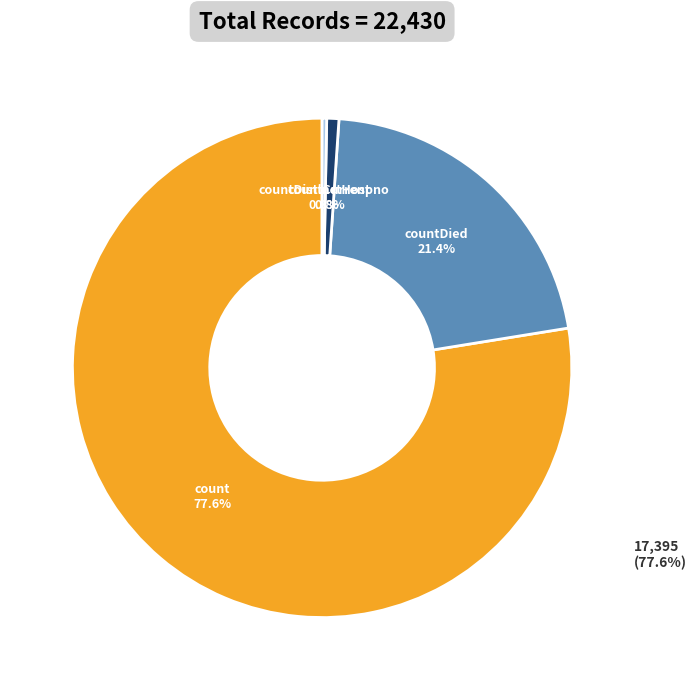

To the nearest percent, what is the combined percentage of countDied and countDistinctHospno?

22%